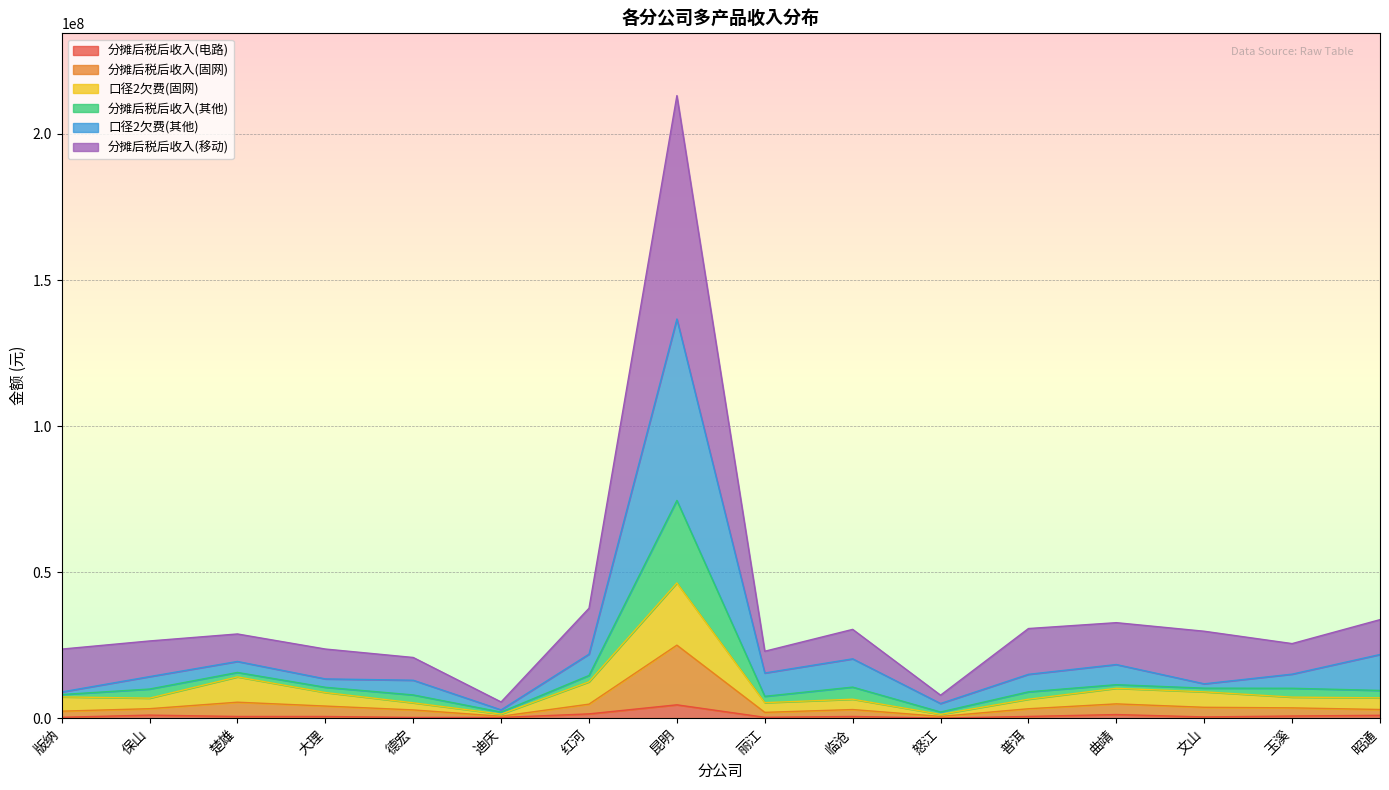

True or false: 口径2欠费(其他) has more than 0 interior local peaks.

True